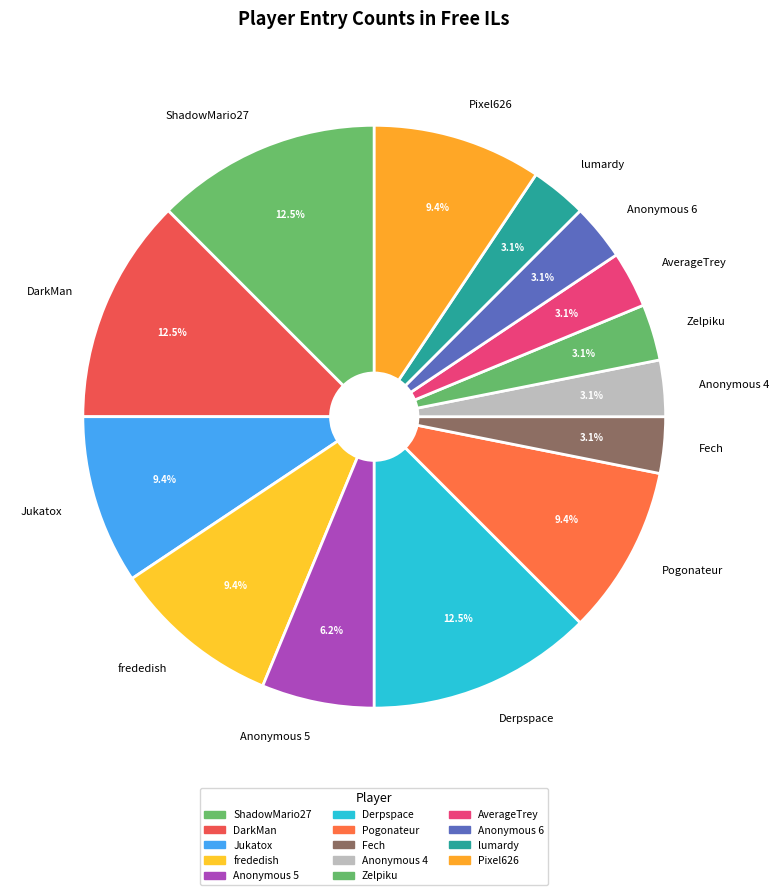

How many segments does this pie chart have?

14